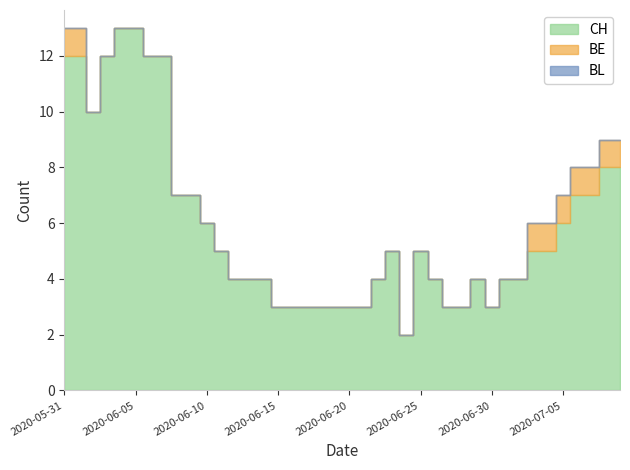

At how many categories does at least one series exceed 3?

29